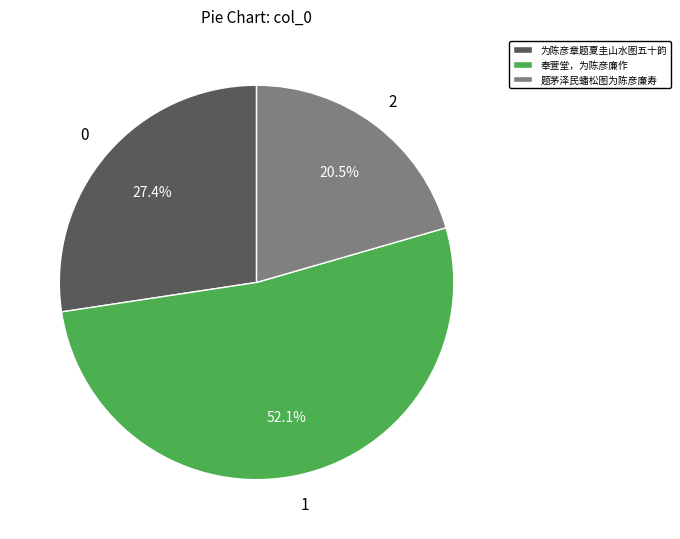

To the nearest percent, what is the combined percentage of 题茅泽民蟠松图为陈彦廉寿 and 为陈彦章题夏圭山水图五十韵?

48%